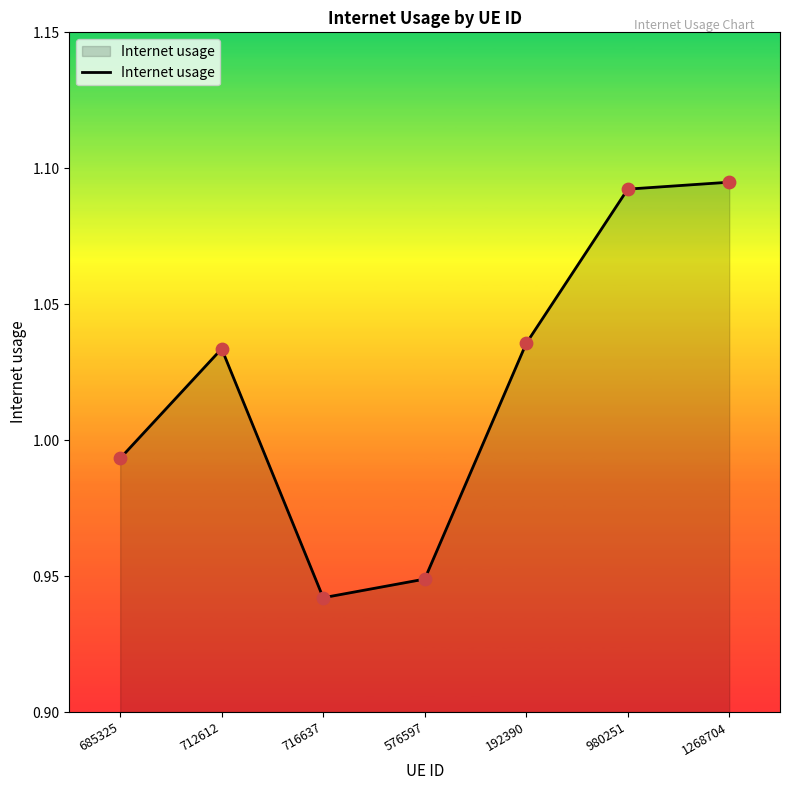

What is the change in value from 685325 to 980251?

+0.1